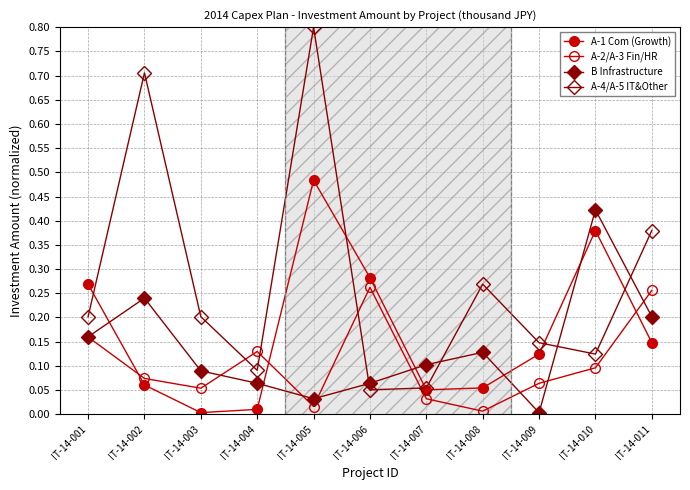

Count the number of categories in the chart.

11